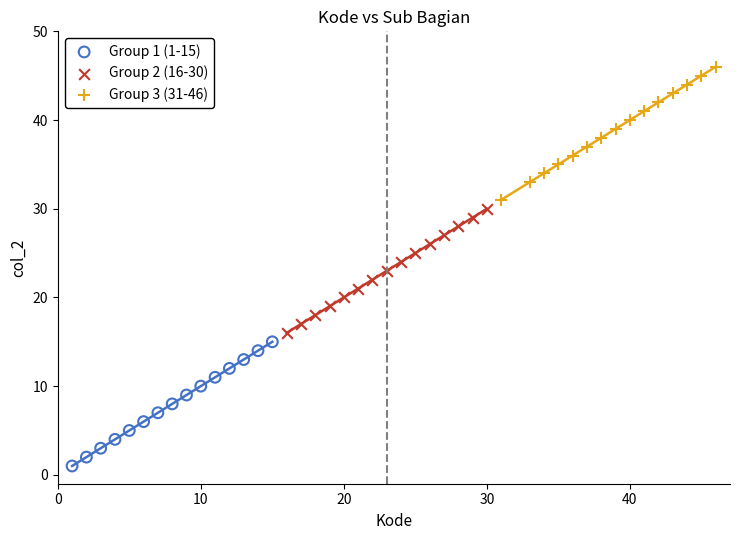

Which series reaches the maximum Y coordinate?

Group 3 (31-46)